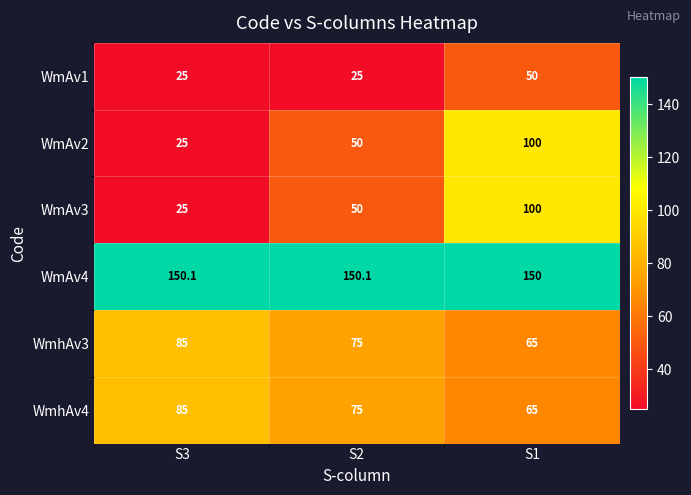

What is the maximum value for WmAv1?

50.0